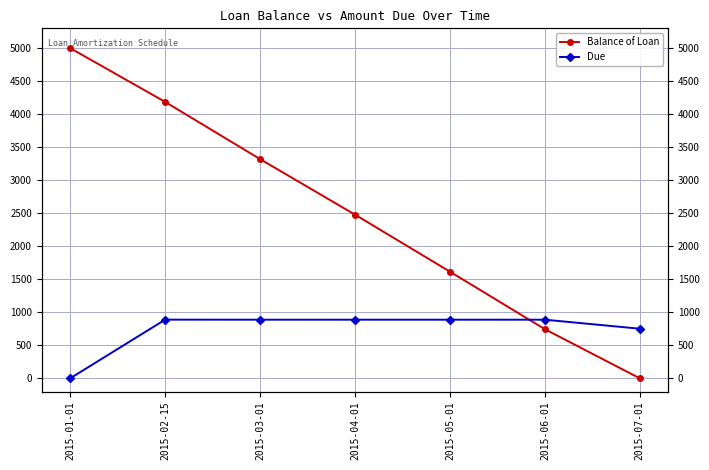

What is the value of the Due point at the 5th from the left?

887.7